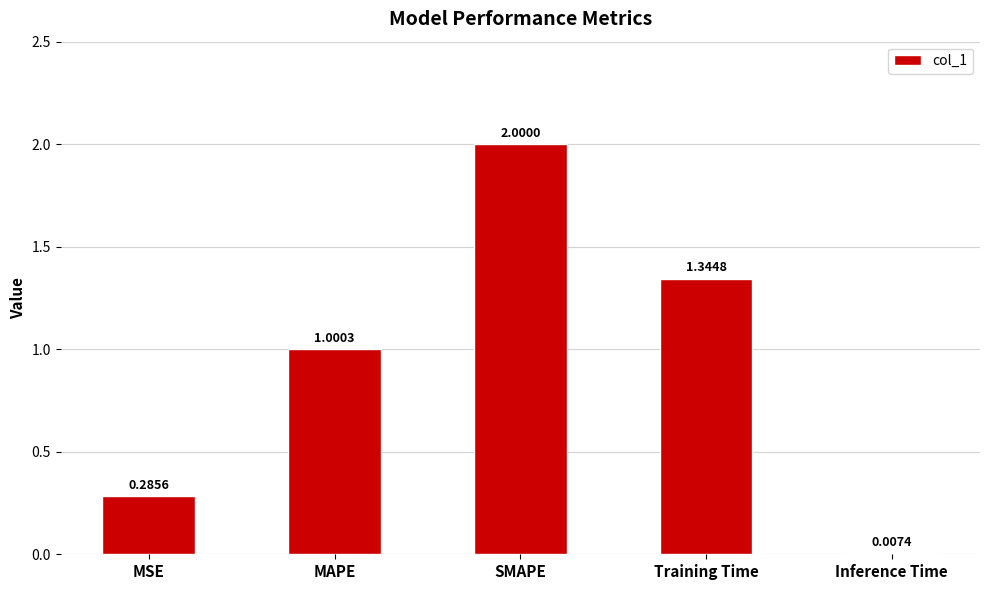

At which category does the chart reach its peak across all series?

SMAPE